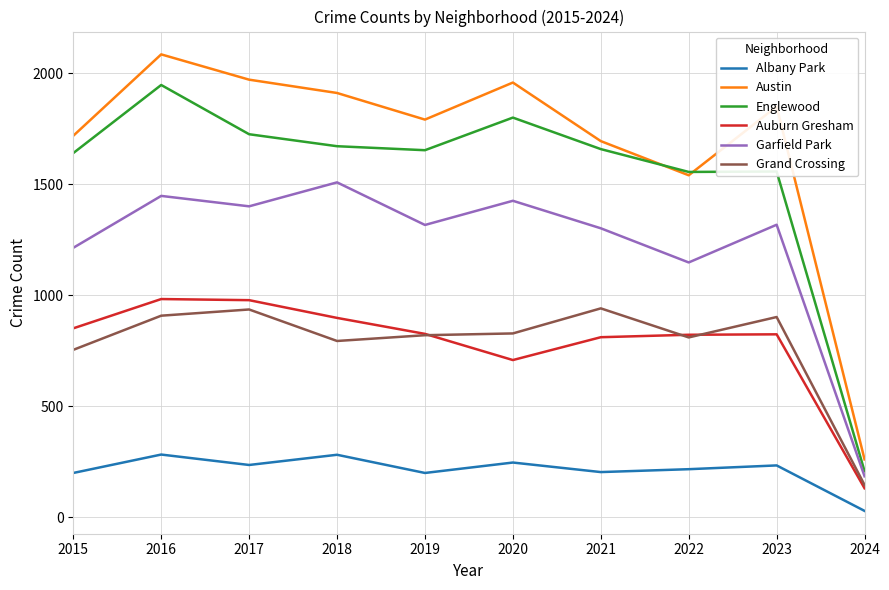

True or false: Auburn Gresham has a value of 1339 at 2023.

False